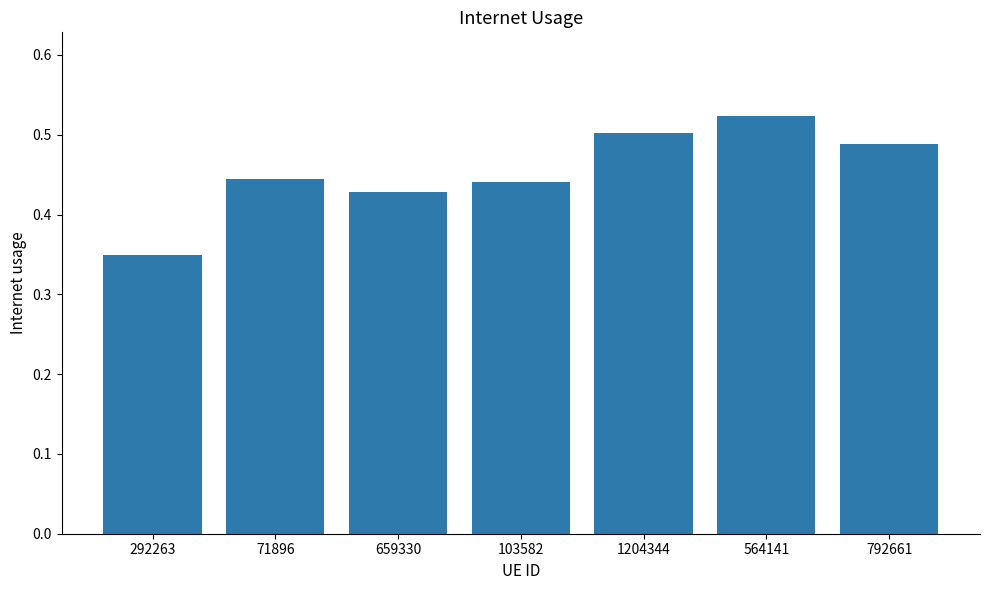

What is the label of the 3rd bar from the left?

659330